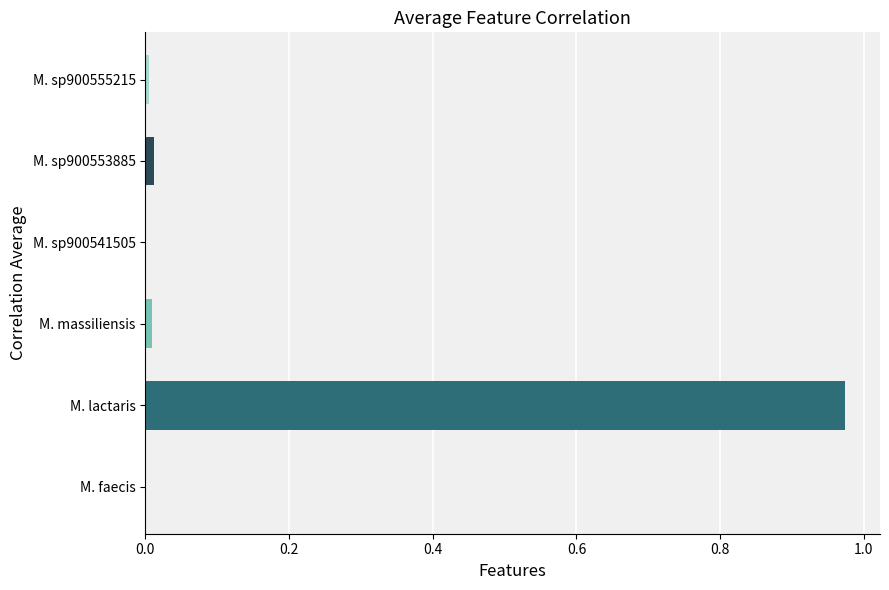

True or false: the data shows 0.0 at M. faecis.

True